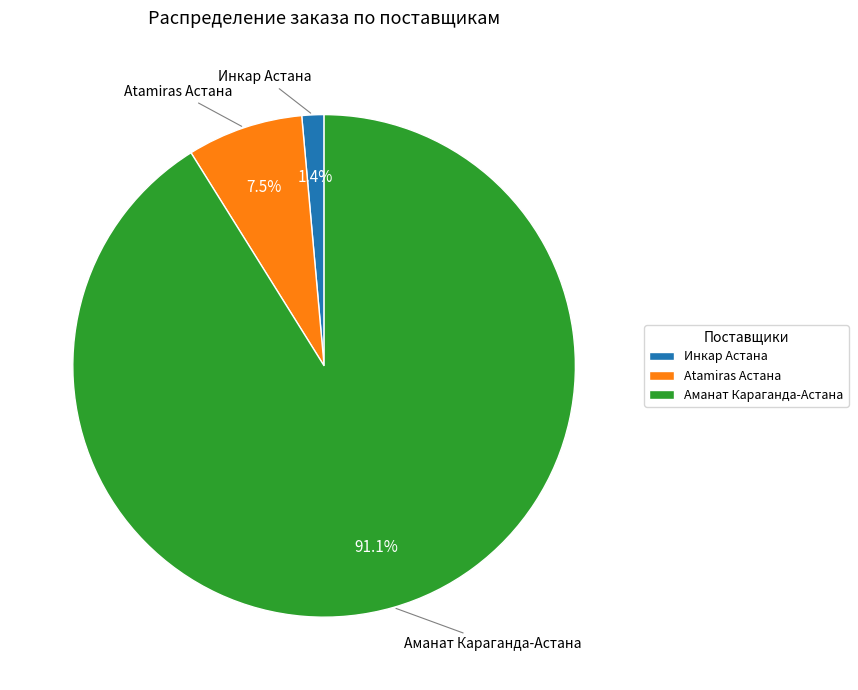

Do Atamiras Астана and Аманат Караганда-Астана together represent more than half of the pie?

Yes